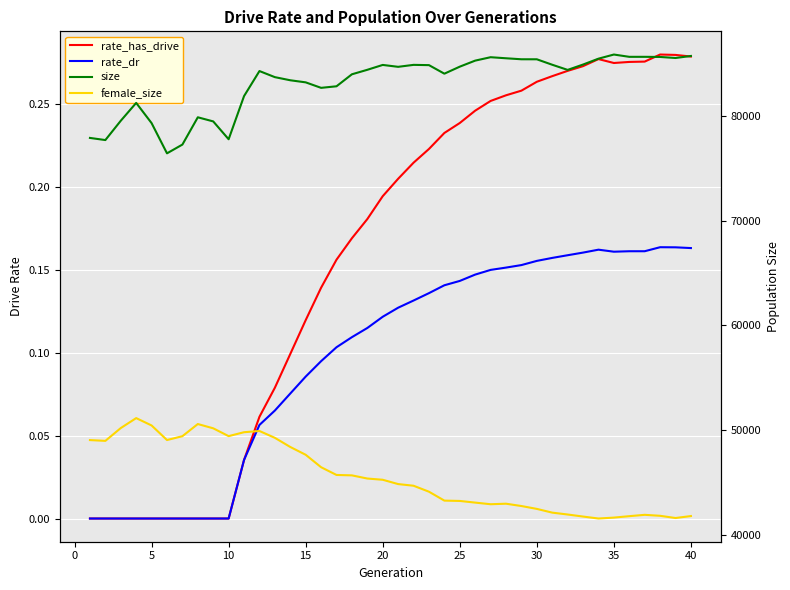

What is the average value of the rate_has_drive series?

0.2